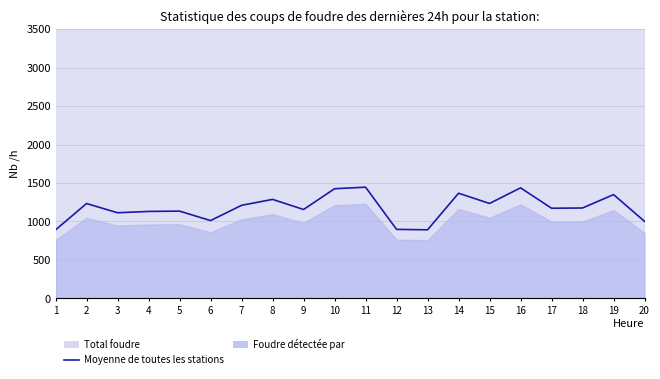

Which category has the highest value across all series?

11